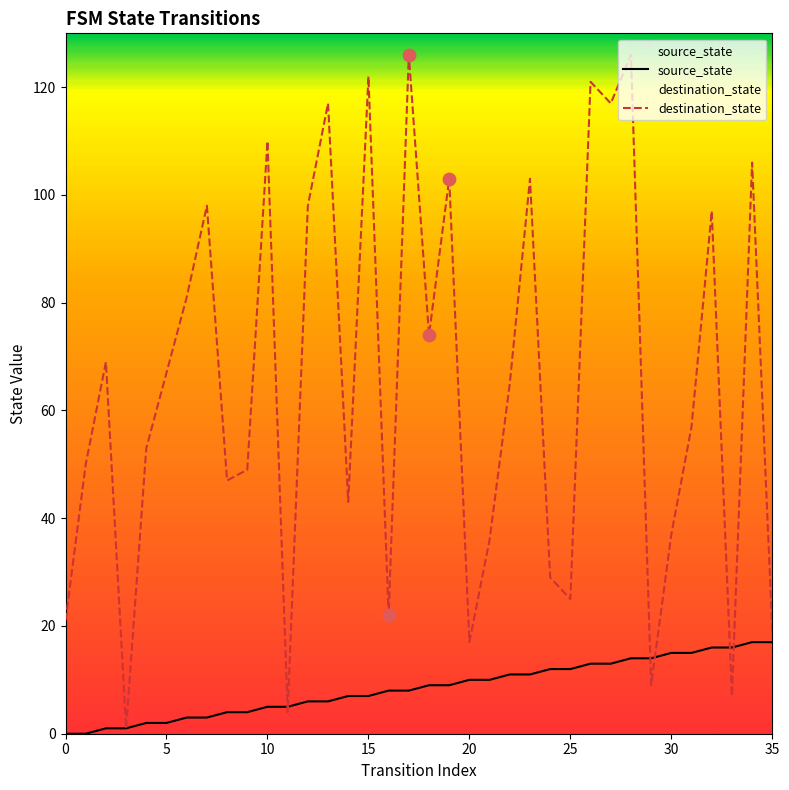

Which series reaches the minimum Y coordinate?

source_state